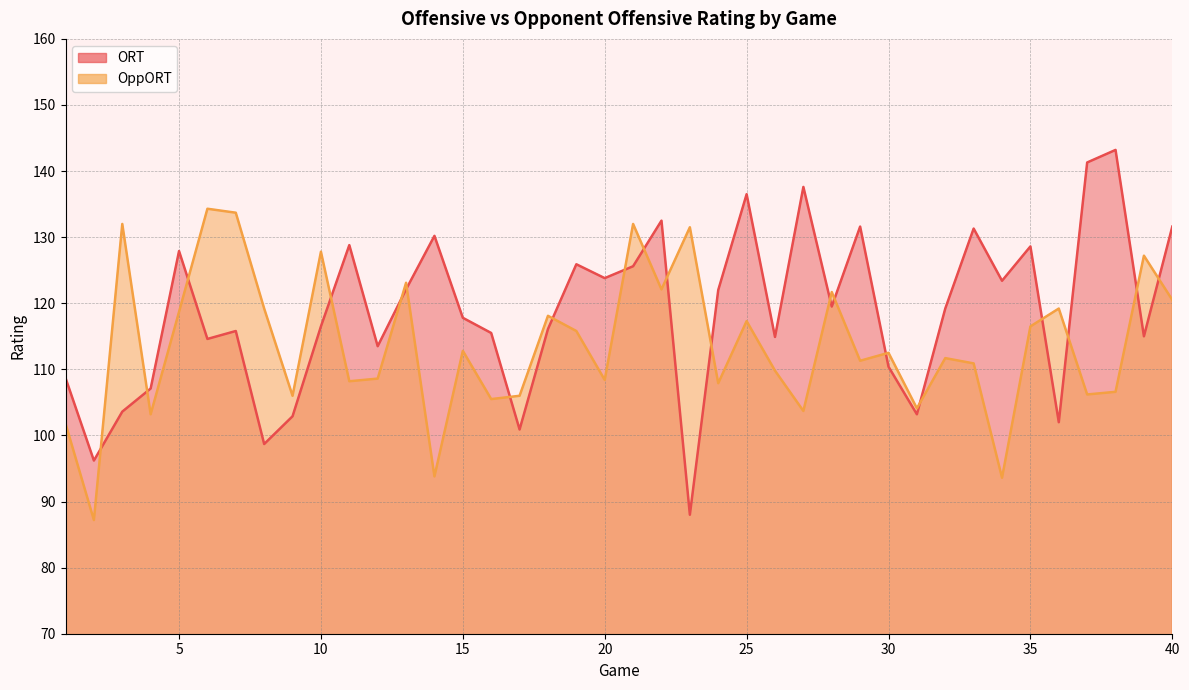

What is the difference between the second highest and second lowest values in the ORT series?

45.1